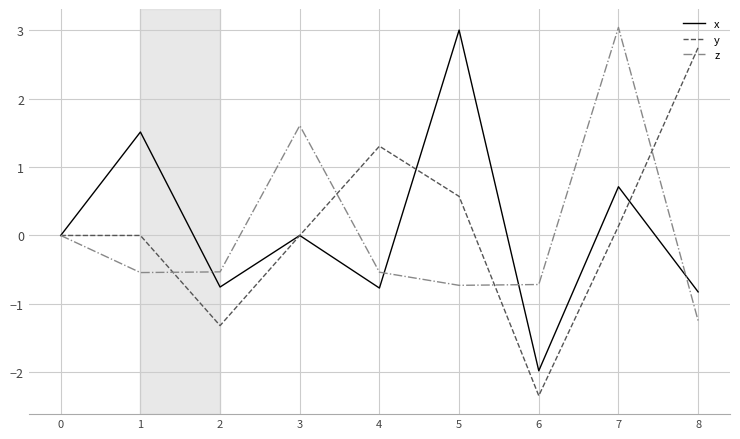

What is the maximum value for z?

3.0